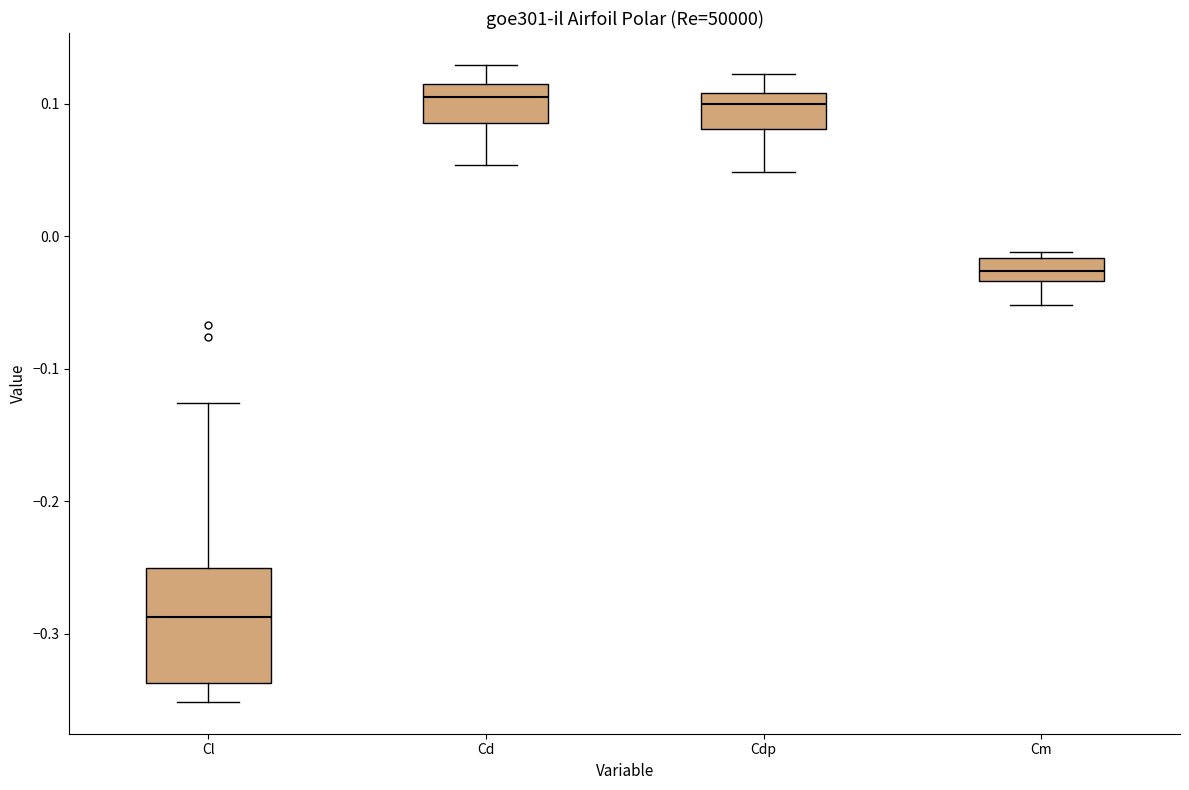

Where does the upper whisker of the box for Cl end on the y-axis? The values are not printed on the chart, so give them approximately, as read against the axis.

-0.13